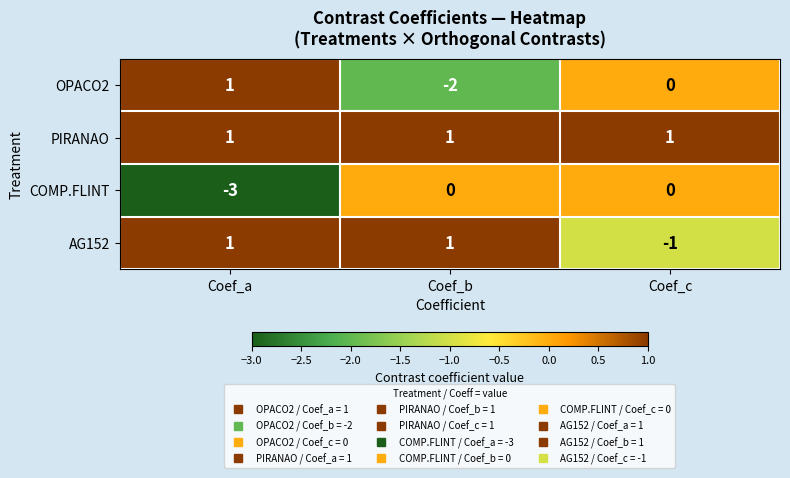

At how many categories does at least one series exceed -2?

3